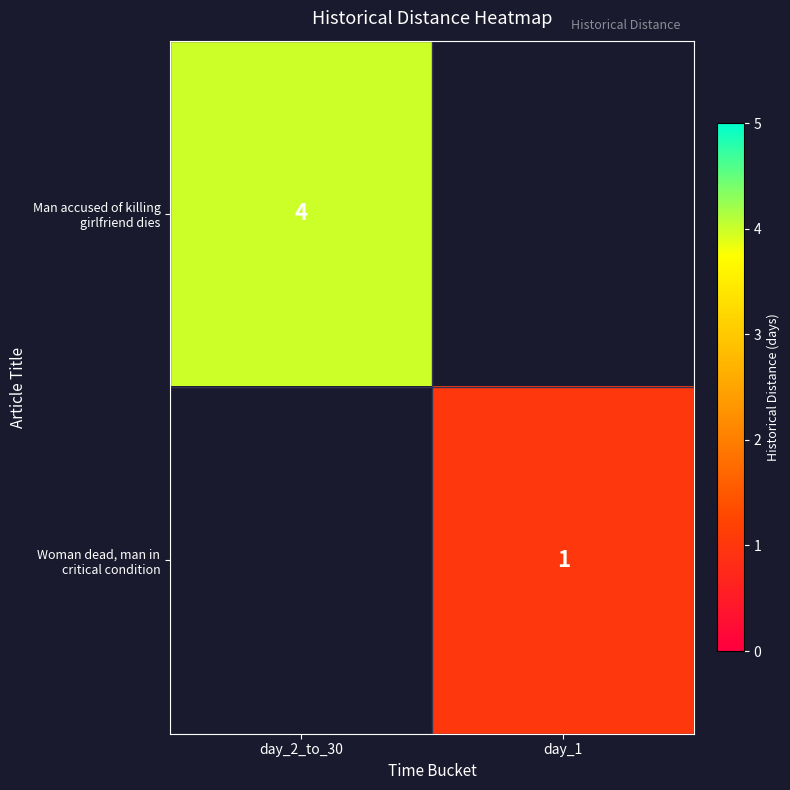

Which has a higher value, day_1 or day_2_to_30?

day_2_to_30